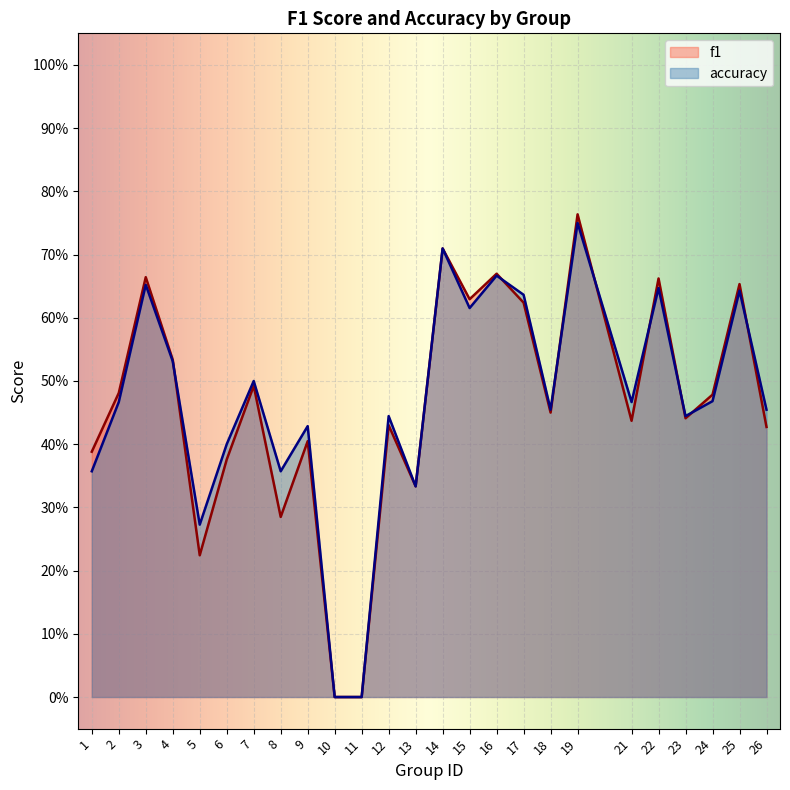

What is the difference between the maximum and minimum values in the accuracy series?

0.8